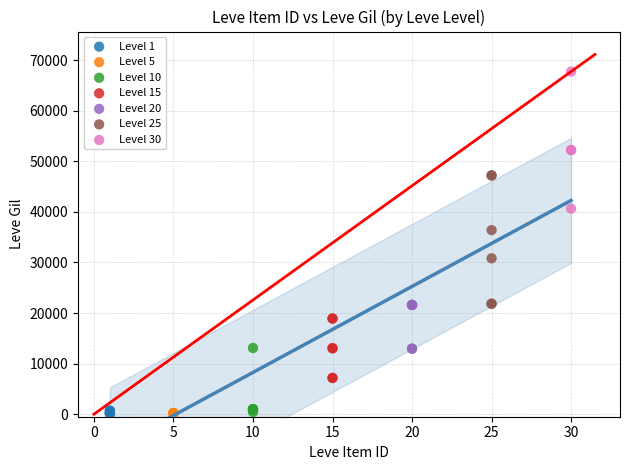

Which series contains the highest Y value?

Level 30